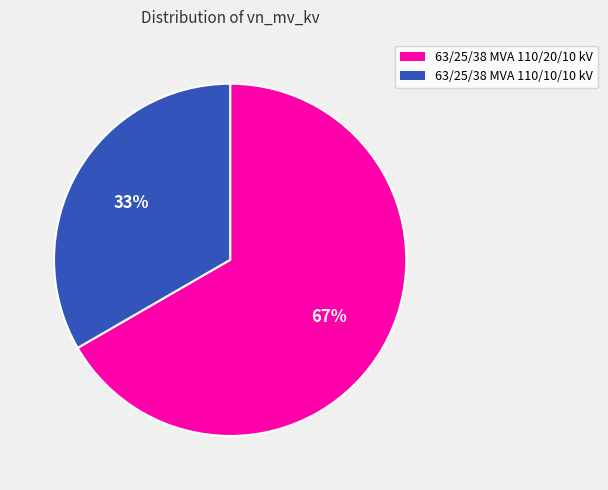

Rank the categories by value from lowest to highest.

63/25/38 MVA 110/10/10 kV, 63/25/38 MVA 110/20/10 kV